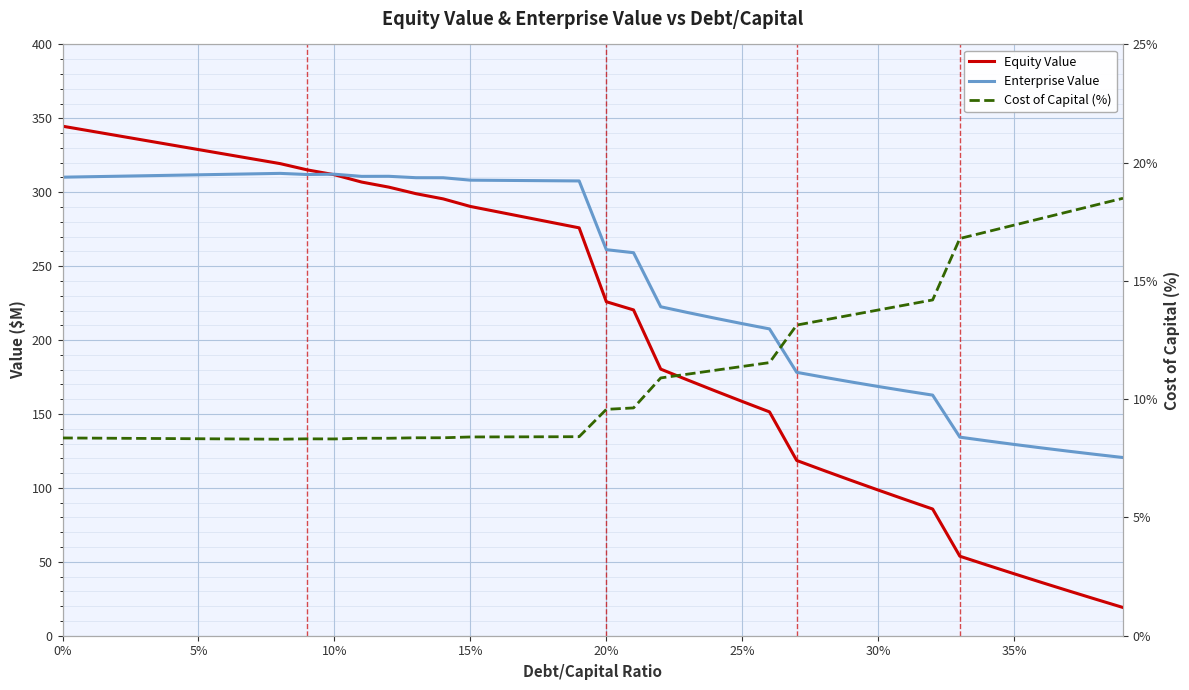

What is the approximate value of Enterprise Value at 14?

309.8